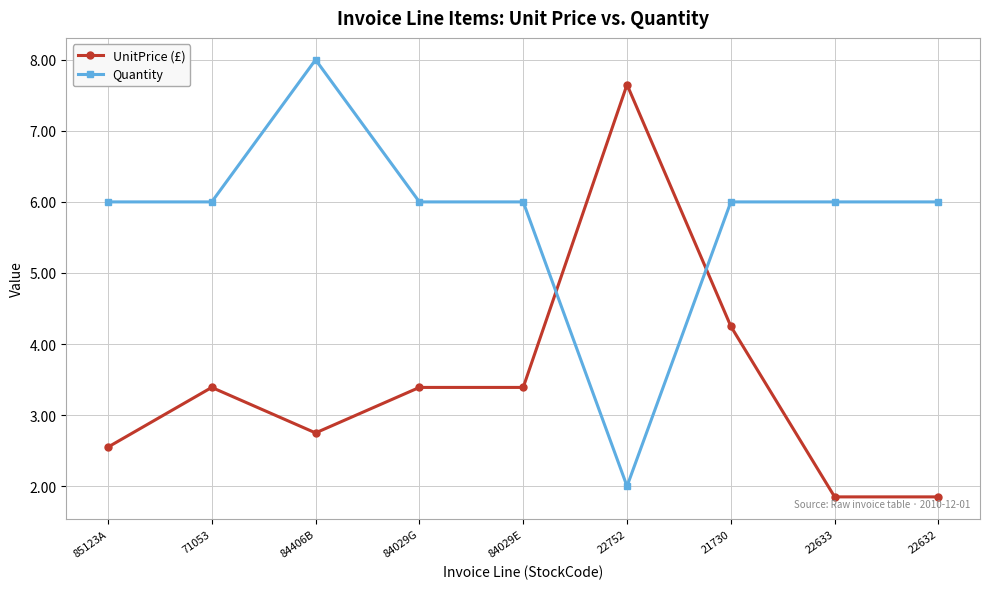

Where is the first local maximum for Quantity?

84406B